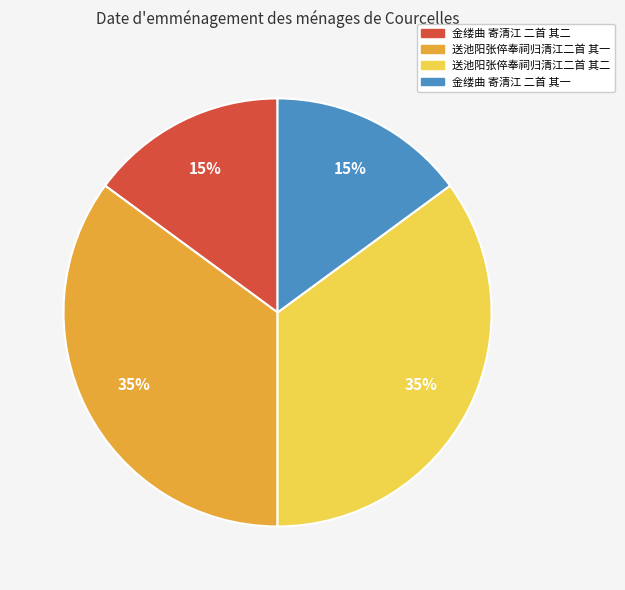

The 金缕曲 寄清江 二首 其一 slice represents 15% of the pie. True or false?

True